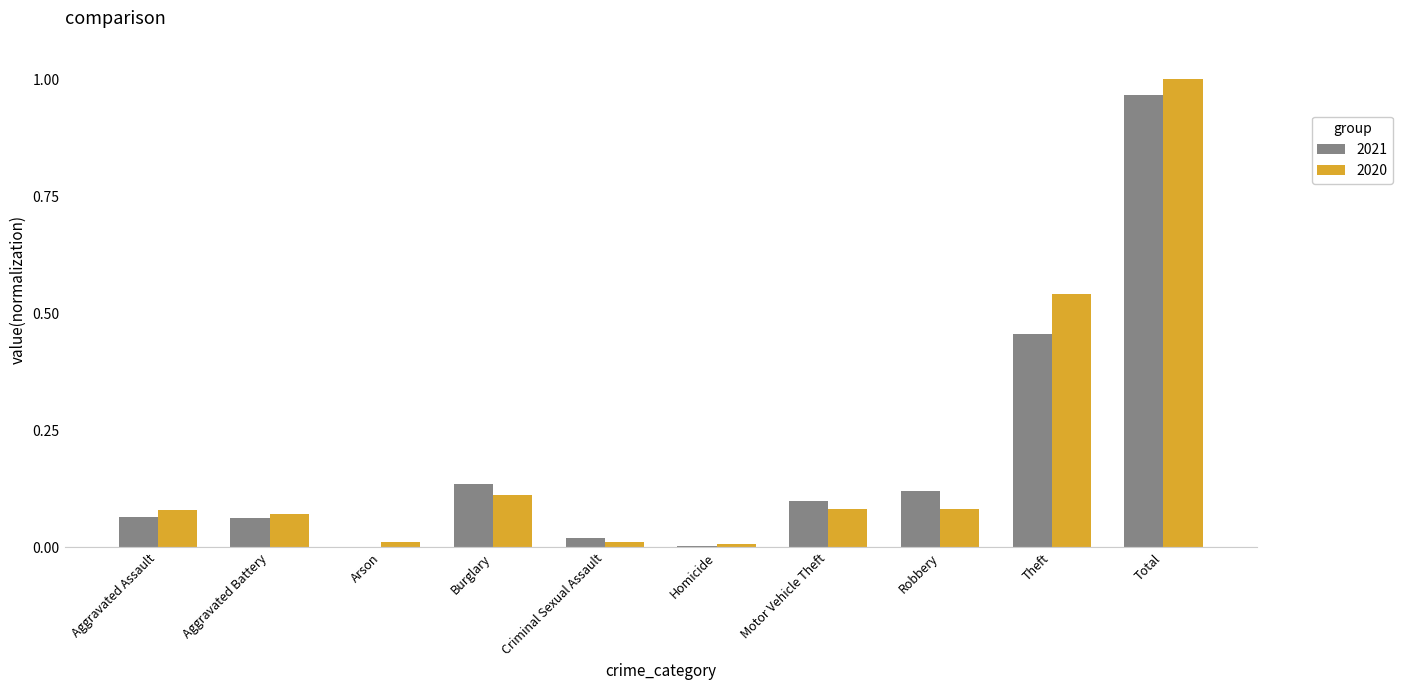

The 2021 series shows 0.0 at Homicide. True or false?

True